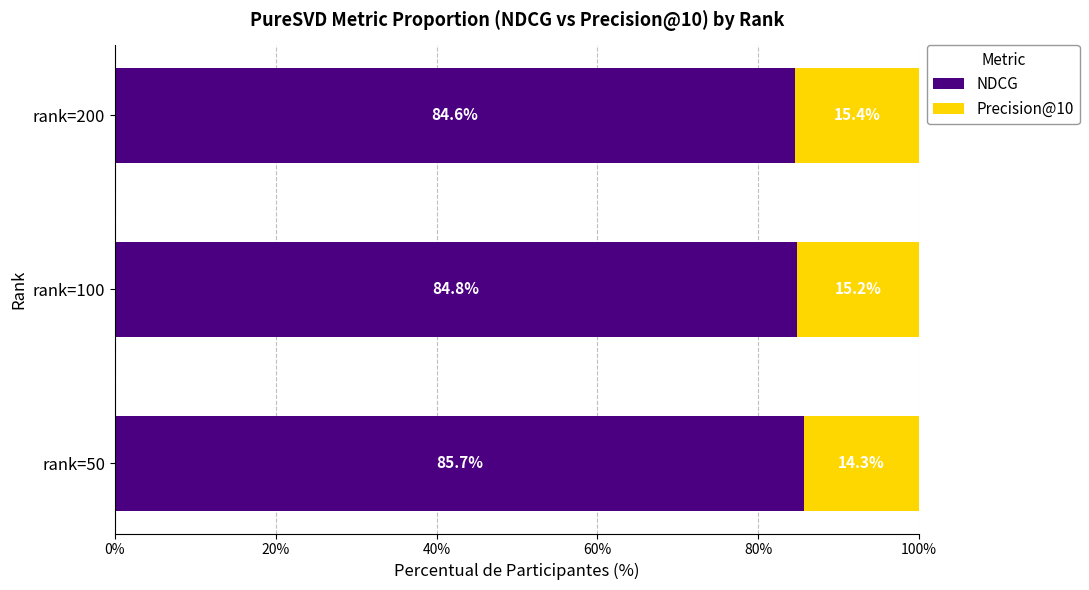

What are all the series names shown in the legend?

NDCG, Precision@10